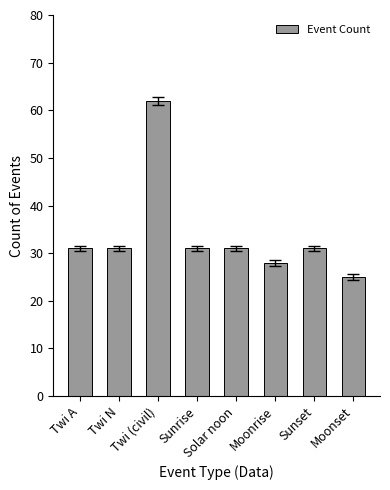

What is the value of the 6th bar from the left?

28